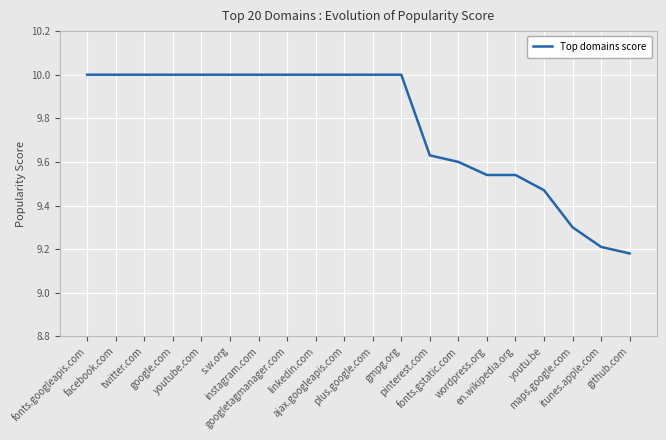

What is the change in value from fonts.googleapis.com to itunes.apple.com?

-0.8